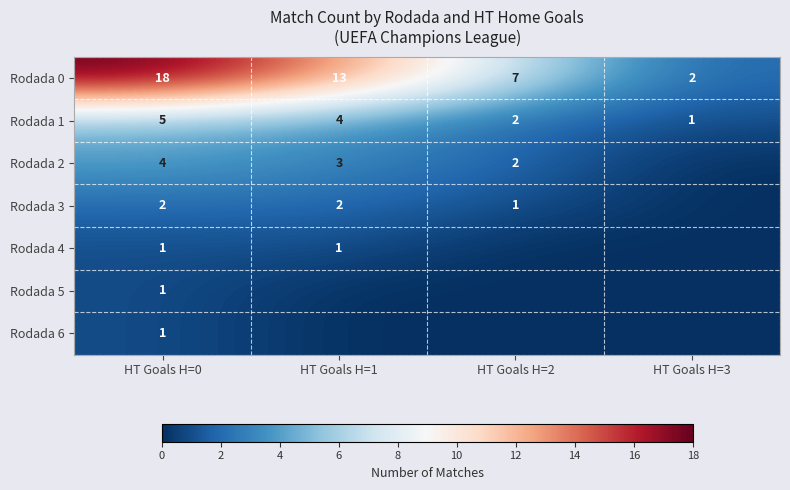

Count the number of data series in this chart.

7